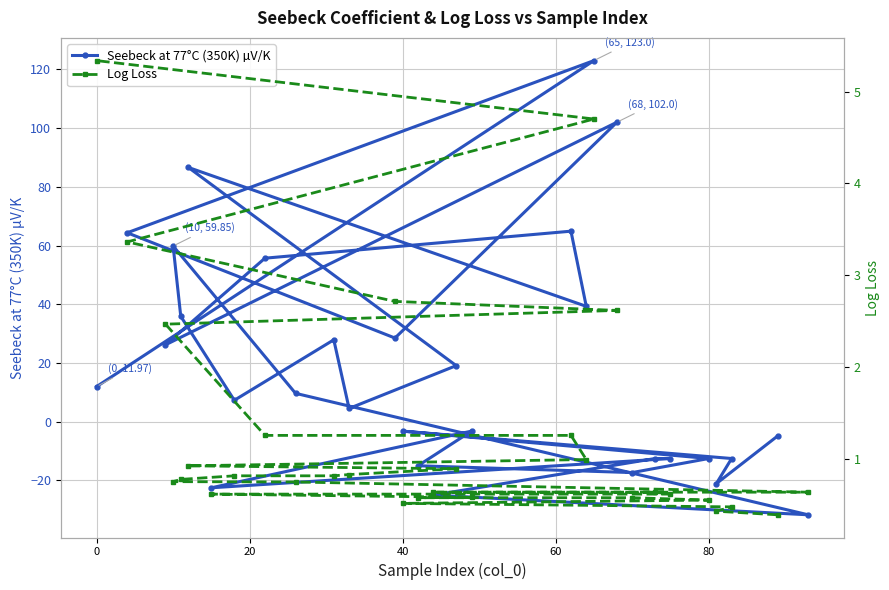

What is the highest value of the Seebeck at 77°C (350K) µV/K series?

123.0